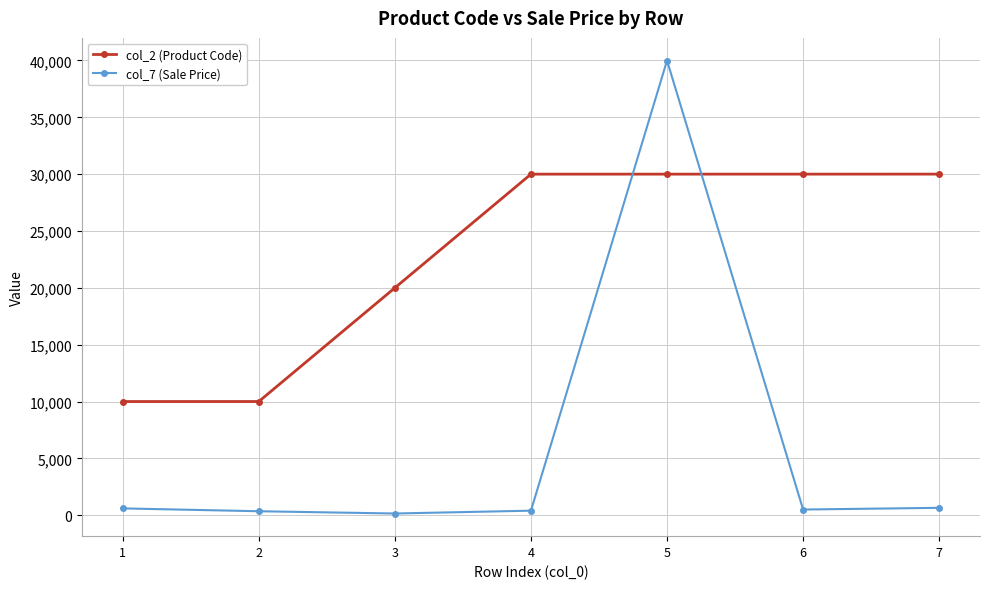

List the series in order of their peak value, highest first.

col_7 (Sale Price), col_2 (Product Code)